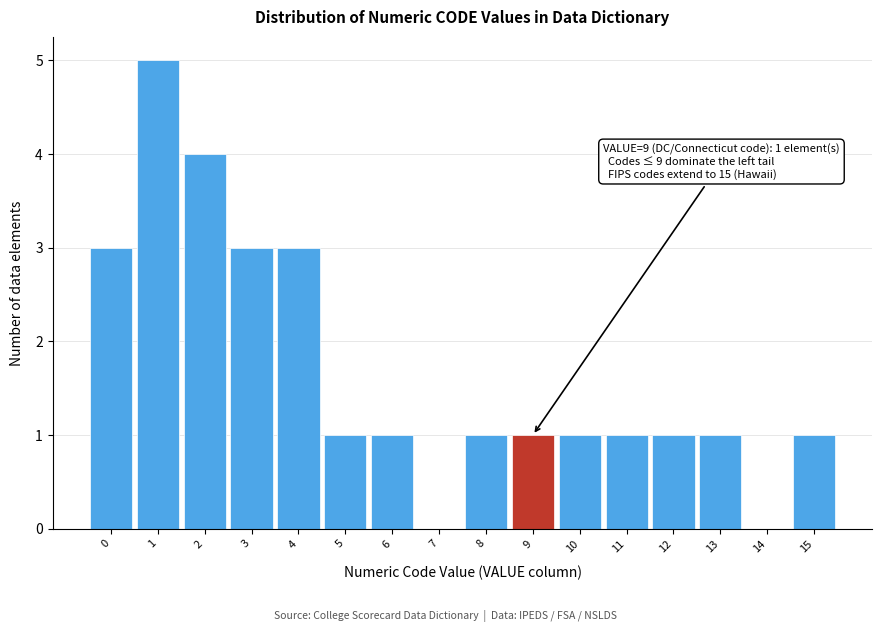

Which range on the x-axis has the tallest bar?

0.5 to 1.5